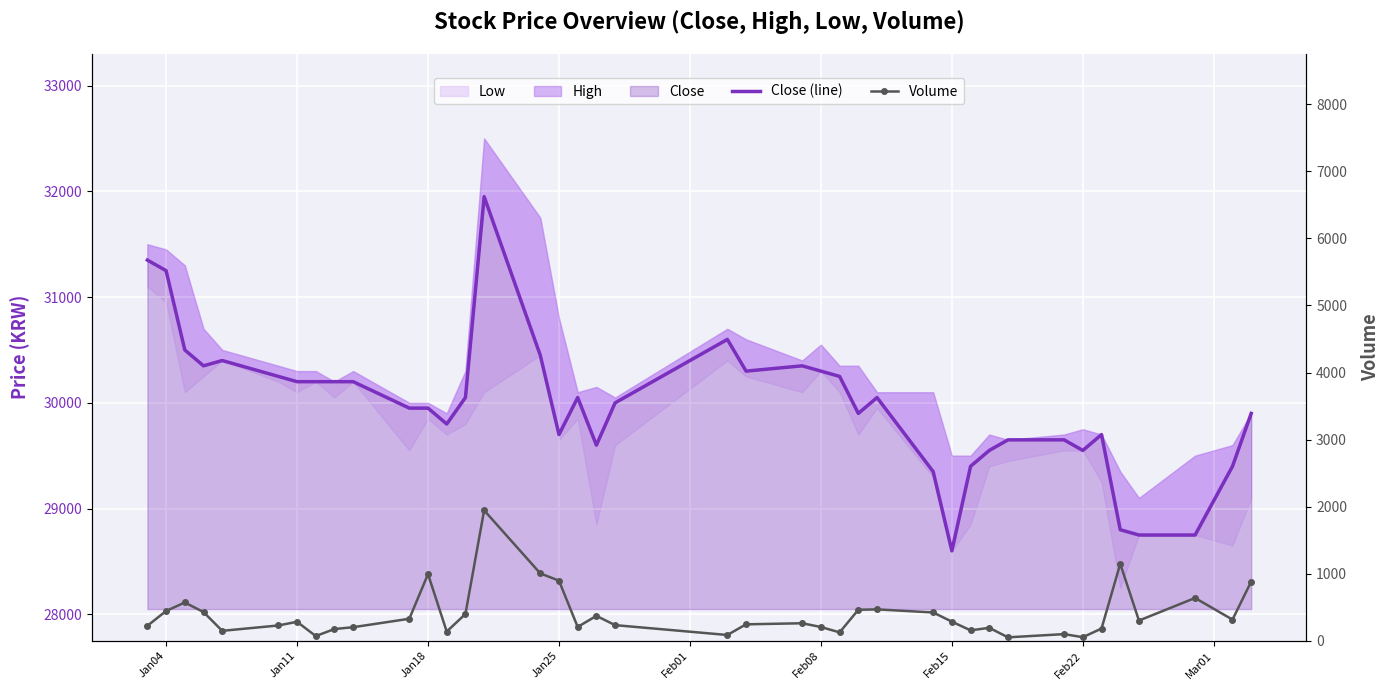

True or false: Close (line) and Volume cross at least once.

False